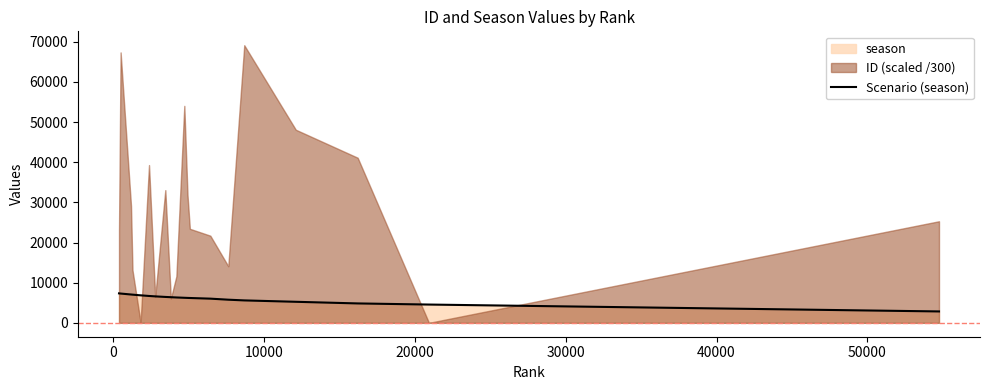

What is the value of the 12th point from the left?

6207